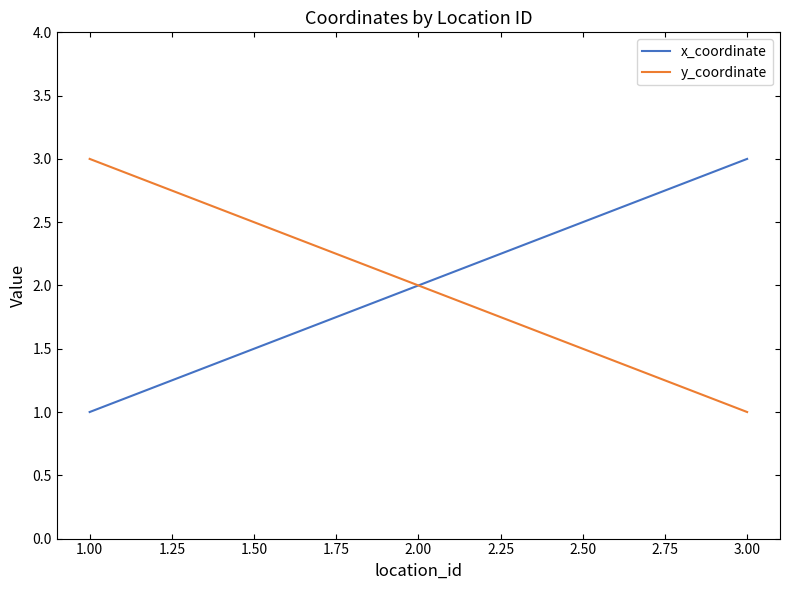

Is it true that y_coordinate equals 2 at 2.00?

True